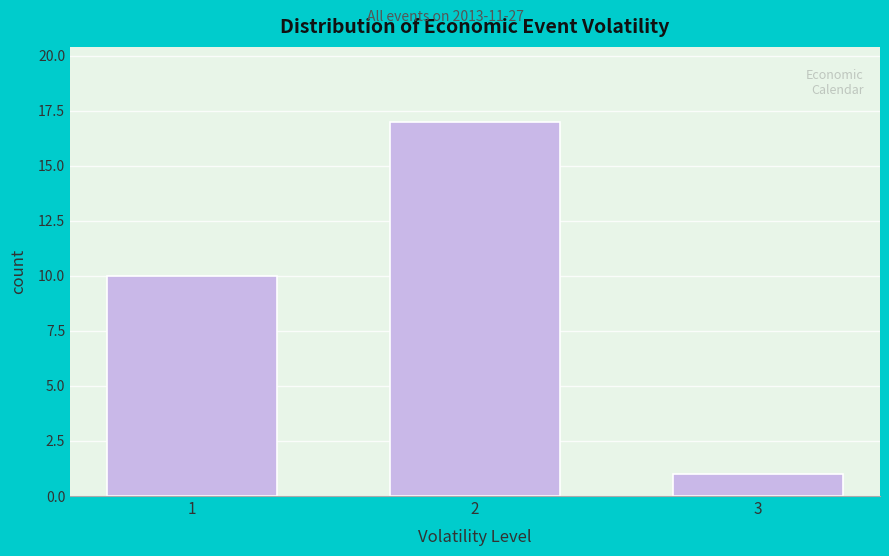

Reading left to right, transcribe all the data shown in this chart.

10	17	1